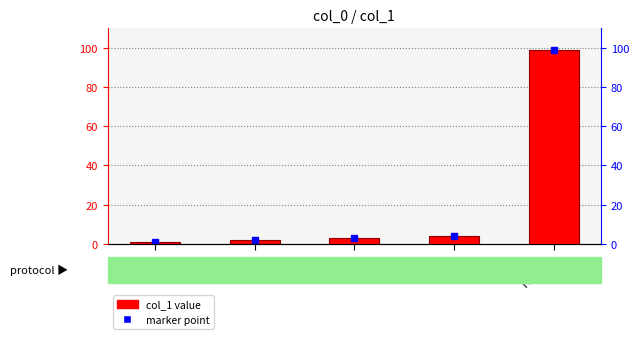

Approximately how many times larger is the value at ID compared to HDR?

4.0